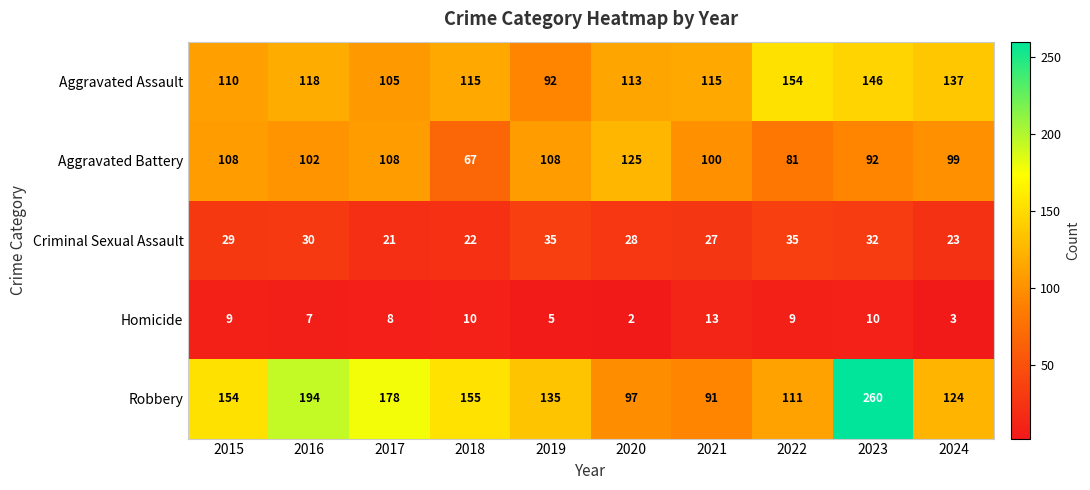

At 2017, list the series in order from largest to smallest.

Robbery, Aggravated Battery, Aggravated Assault, Criminal Sexual Assault, Homicide